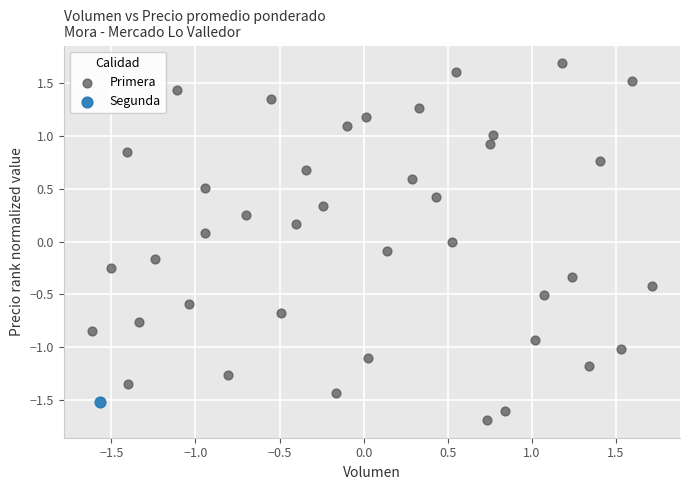

What are all the series names shown in the legend?

Primera, Segunda